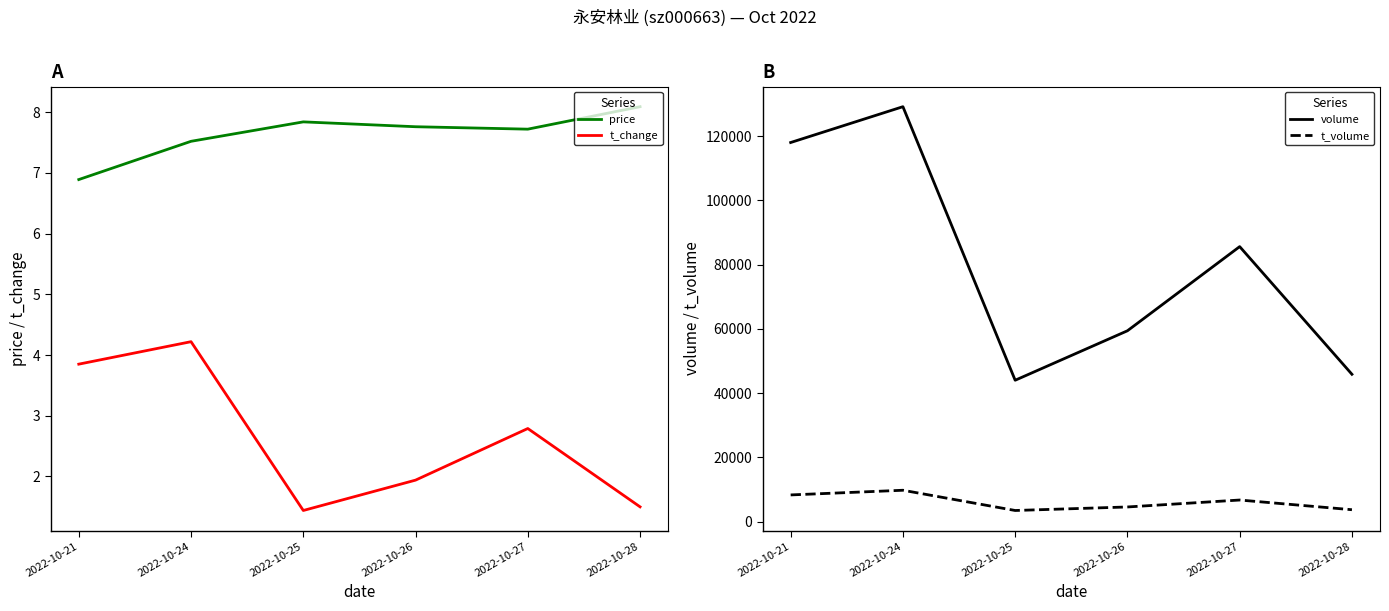

What is the minimum value for price?

6.9